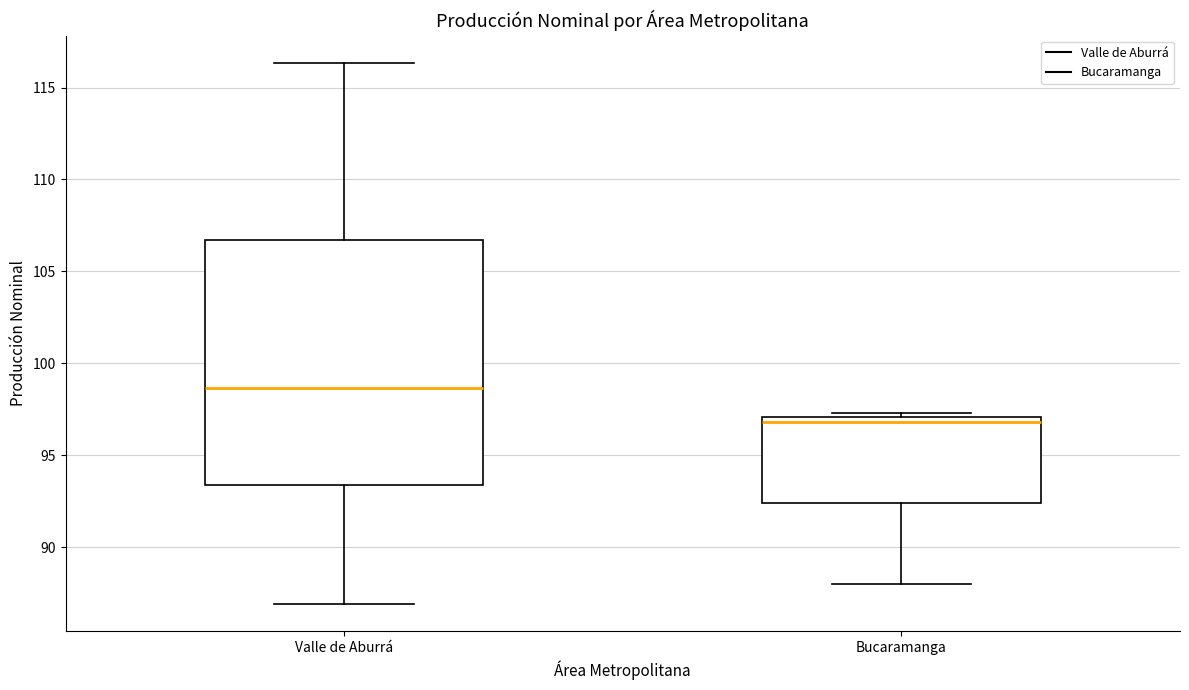

Reading left to right, read every box against the y-axis: the position of its median line, the range the box covers, and the ends of its whiskers. The values are not printed on the chart, so give them approximately, as read against the axis.

Valle de Aburrá: median 98.5, box 93.5 to 106.5, whiskers 87.0 to 116.5
Bucaramanga: median 97.0 (just below the box's upper edge), box 92.5 to 97.0, whiskers 88.0 to 97.5